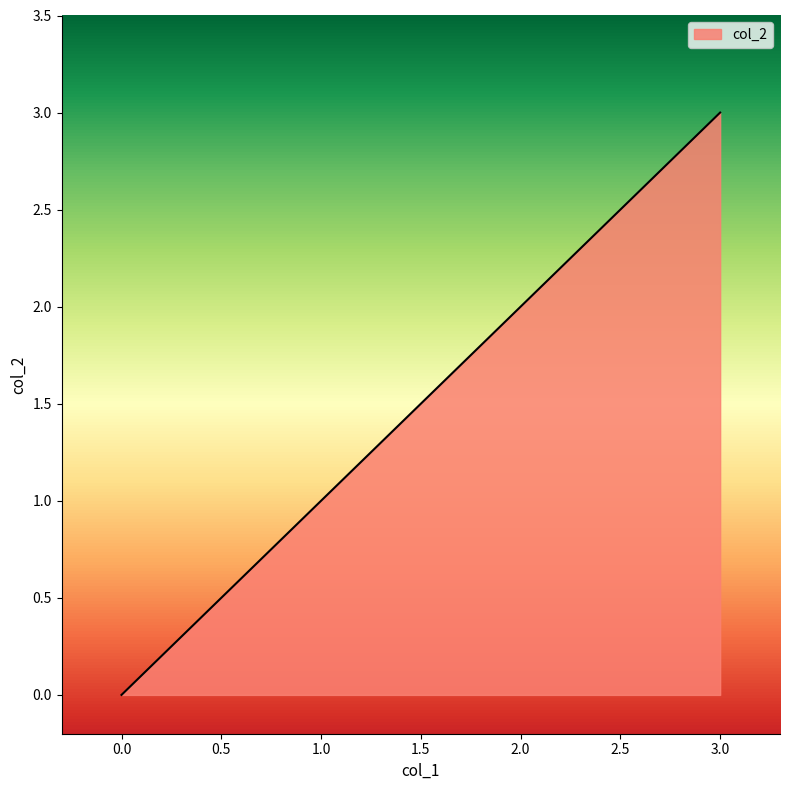

Rank the categories by value from highest to lowest.

3.0, 2.0, 1.0, 0.0